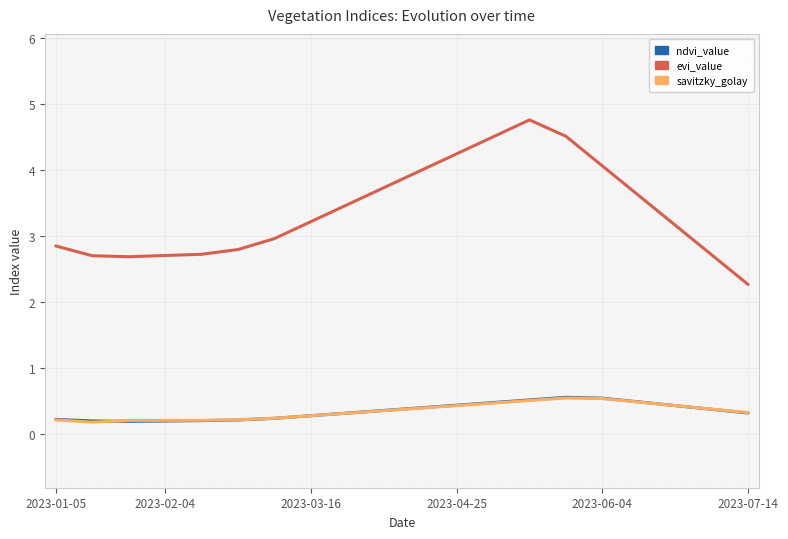

Which series has the widest spread of values?

evi_value